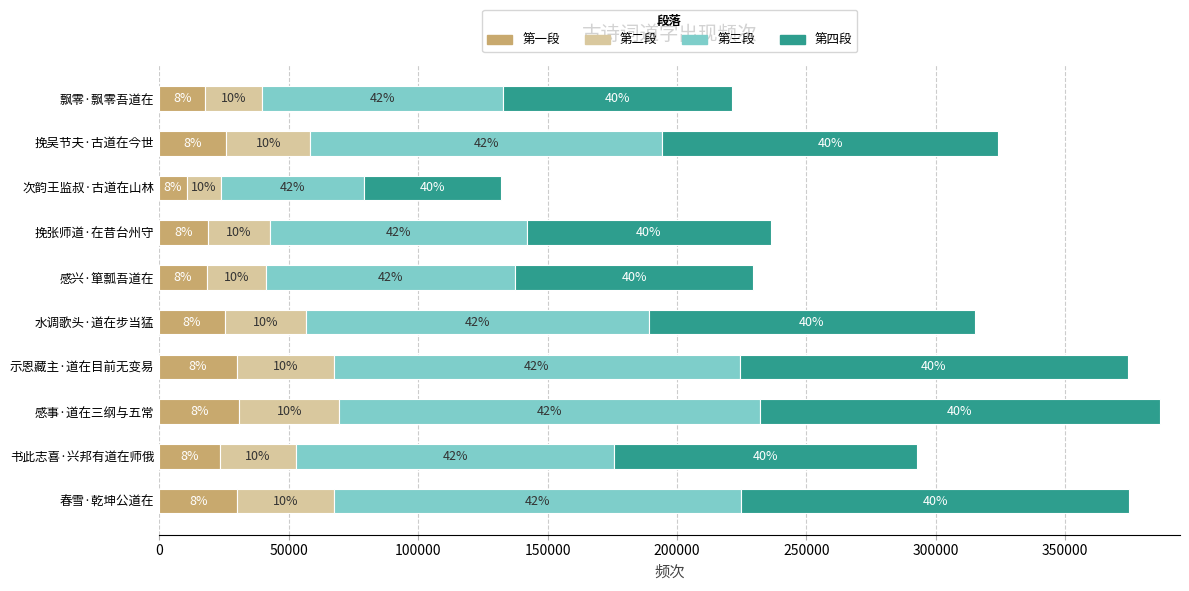

What are all the series names shown in the legend?

第一段, 第二段, 第三段, 第四段